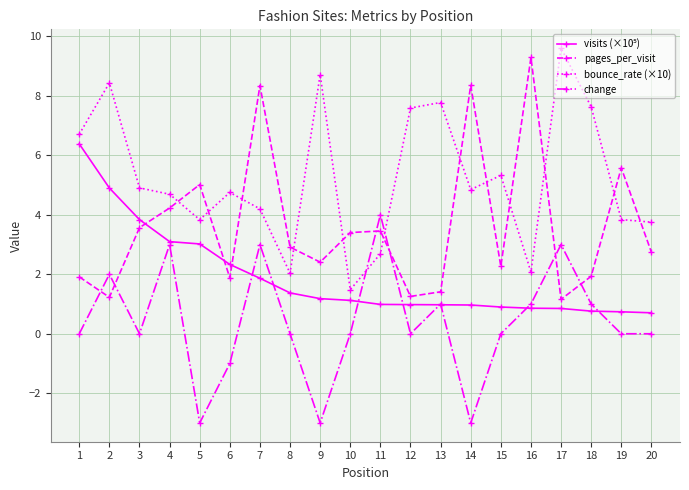

Count the number of data series in this chart.

4